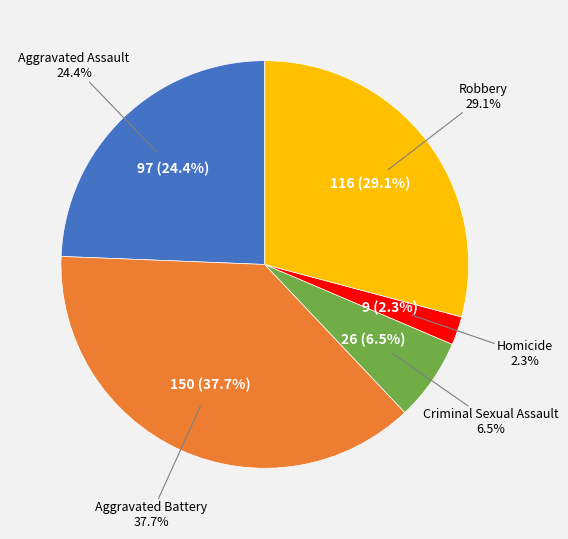

Is Homicide the majority of the pie?

No